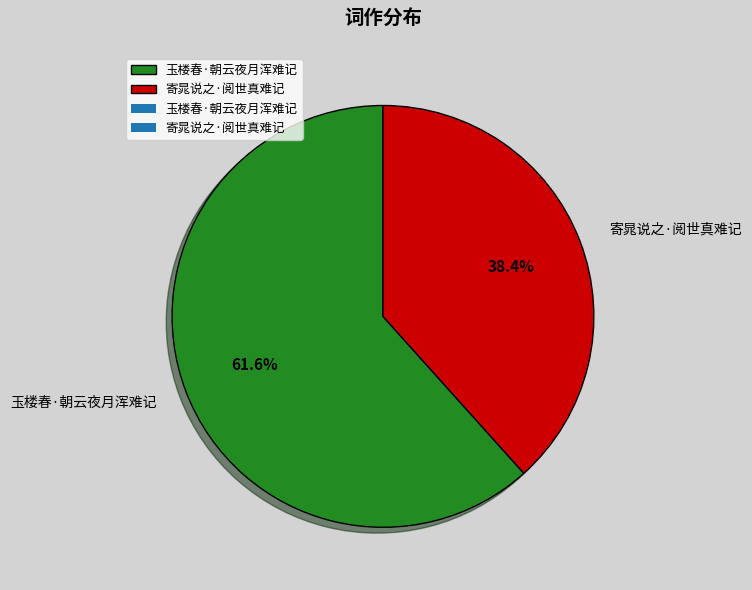

What is the ratio of the value at 寄晁说之·阅世真难记 to the value at 玉楼春·朝云夜月浑难记?

0.6